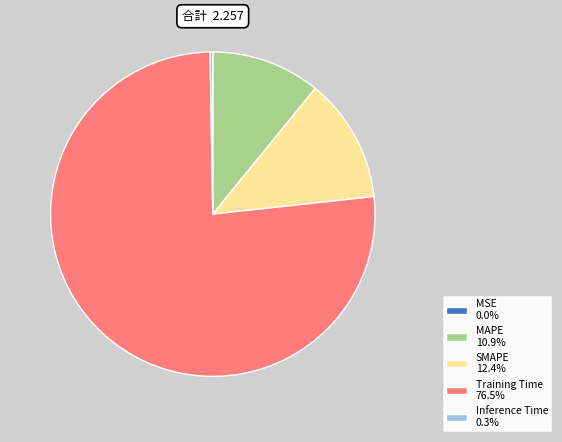

Is it true that Training Time is 87% of the pie?

False